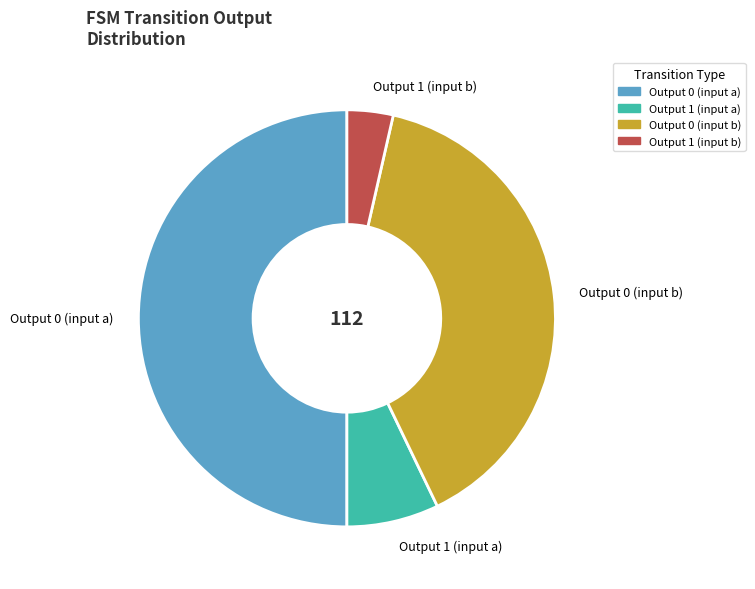

Rank the categories by value from lowest to highest.

Output 1 (input b), Output 1 (input a), Output 0 (input b), Output 0 (input a)